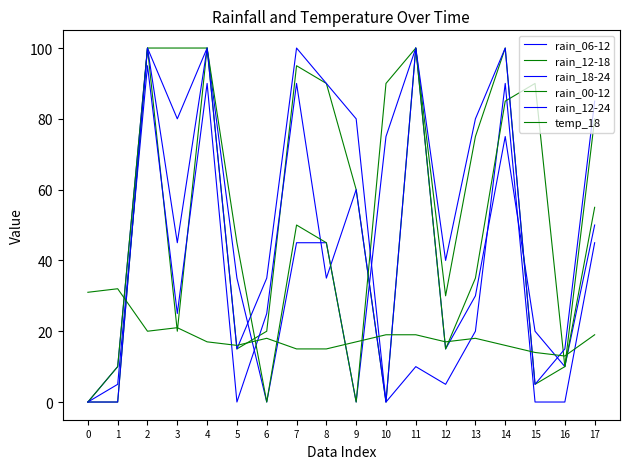

At how many categories does at least one series exceed 24?

17